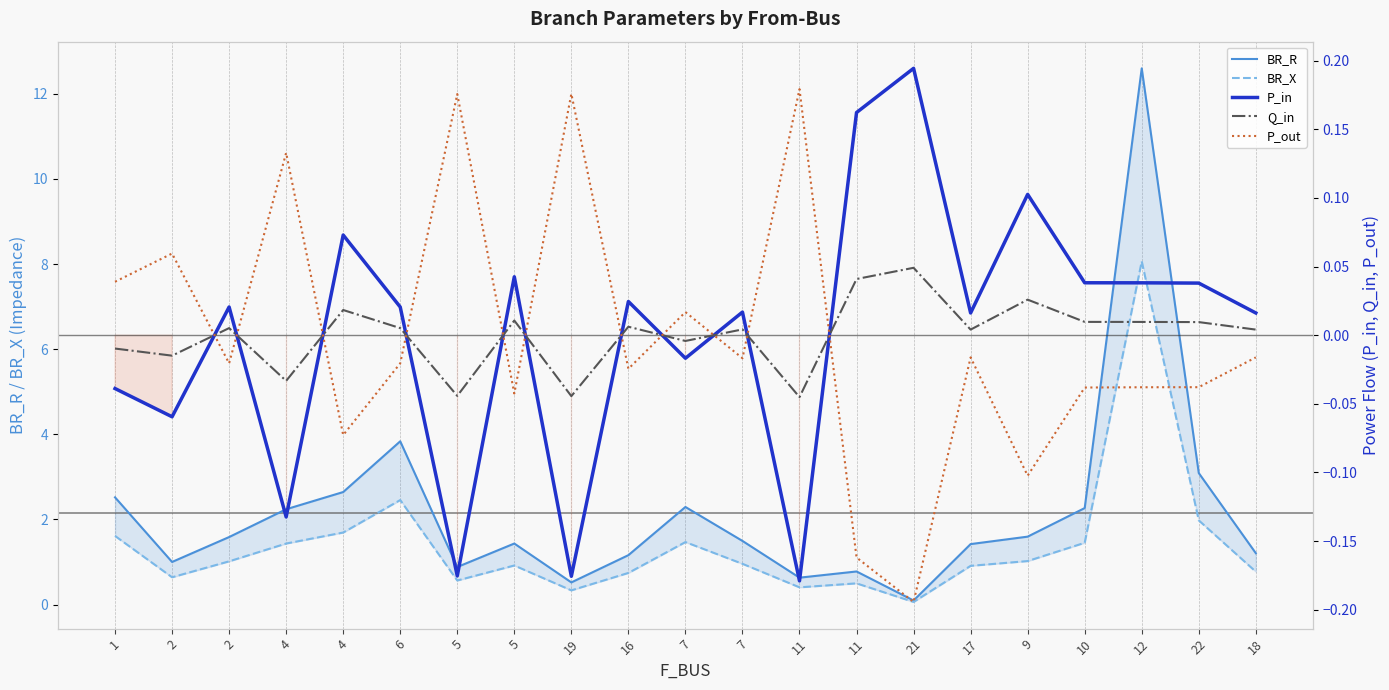

True or false: P_out has more than 1 interior local peaks.

True